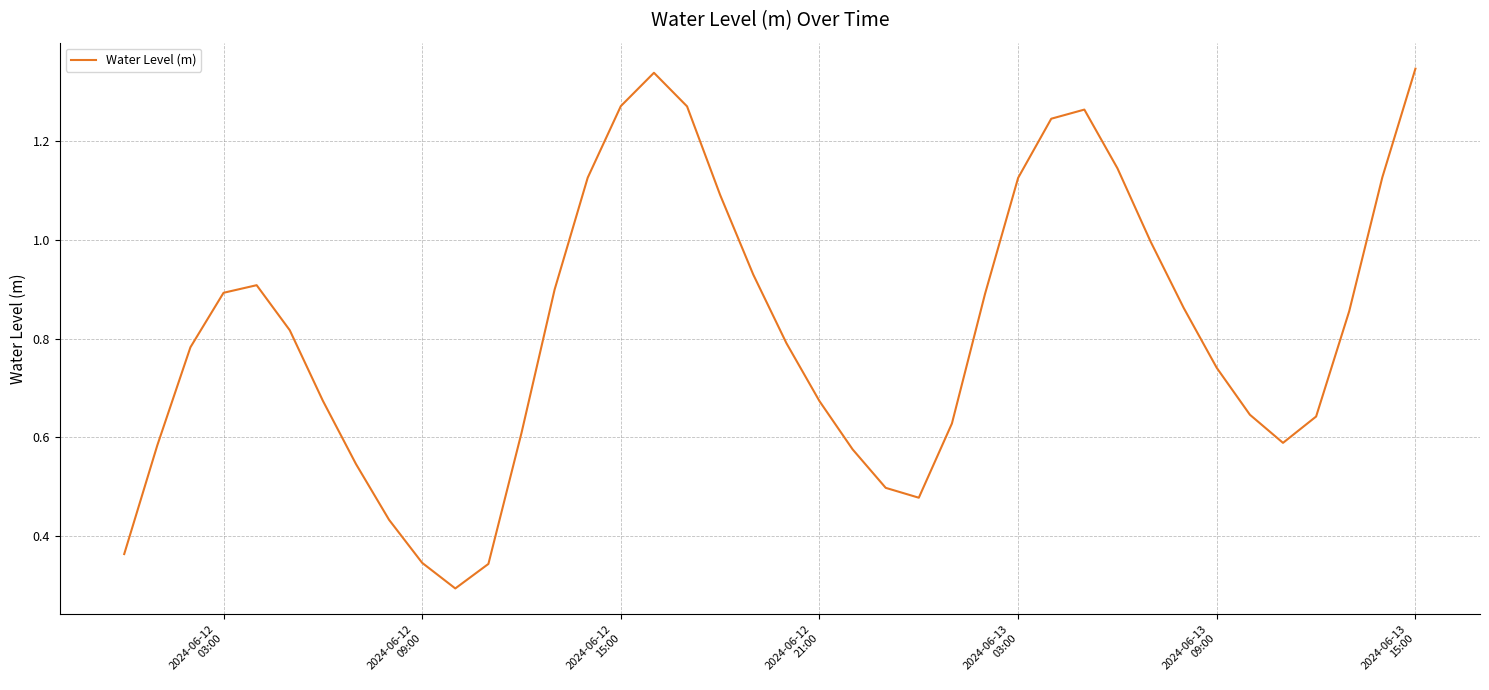

How many interior local peaks (higher than both neighbors) does the data have?

3